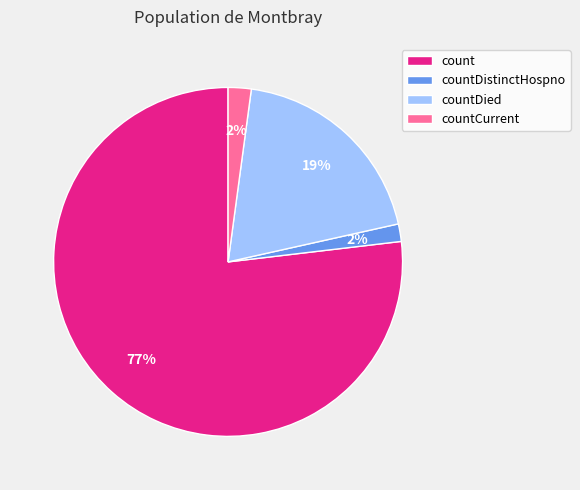

To the nearest percent, what portion does count represent?

77%